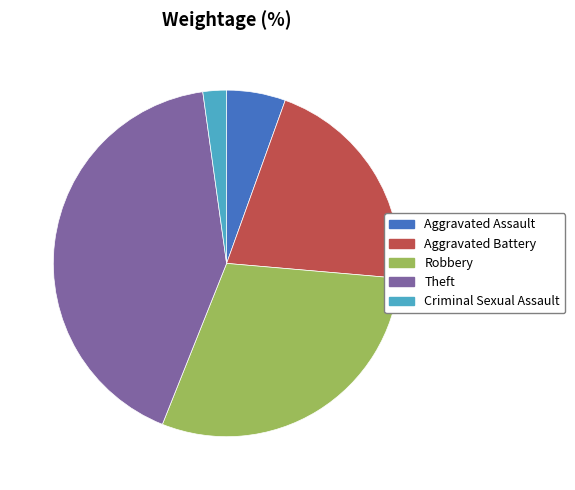

True or false: Aggravated Battery accounts for 29% of the total.

False